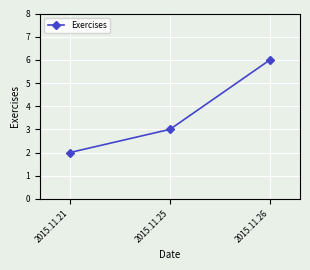

Reading left to right, what are all the values shown in this chart?

2015.11.21=2	2015.11.25=3	2015.11.26=6